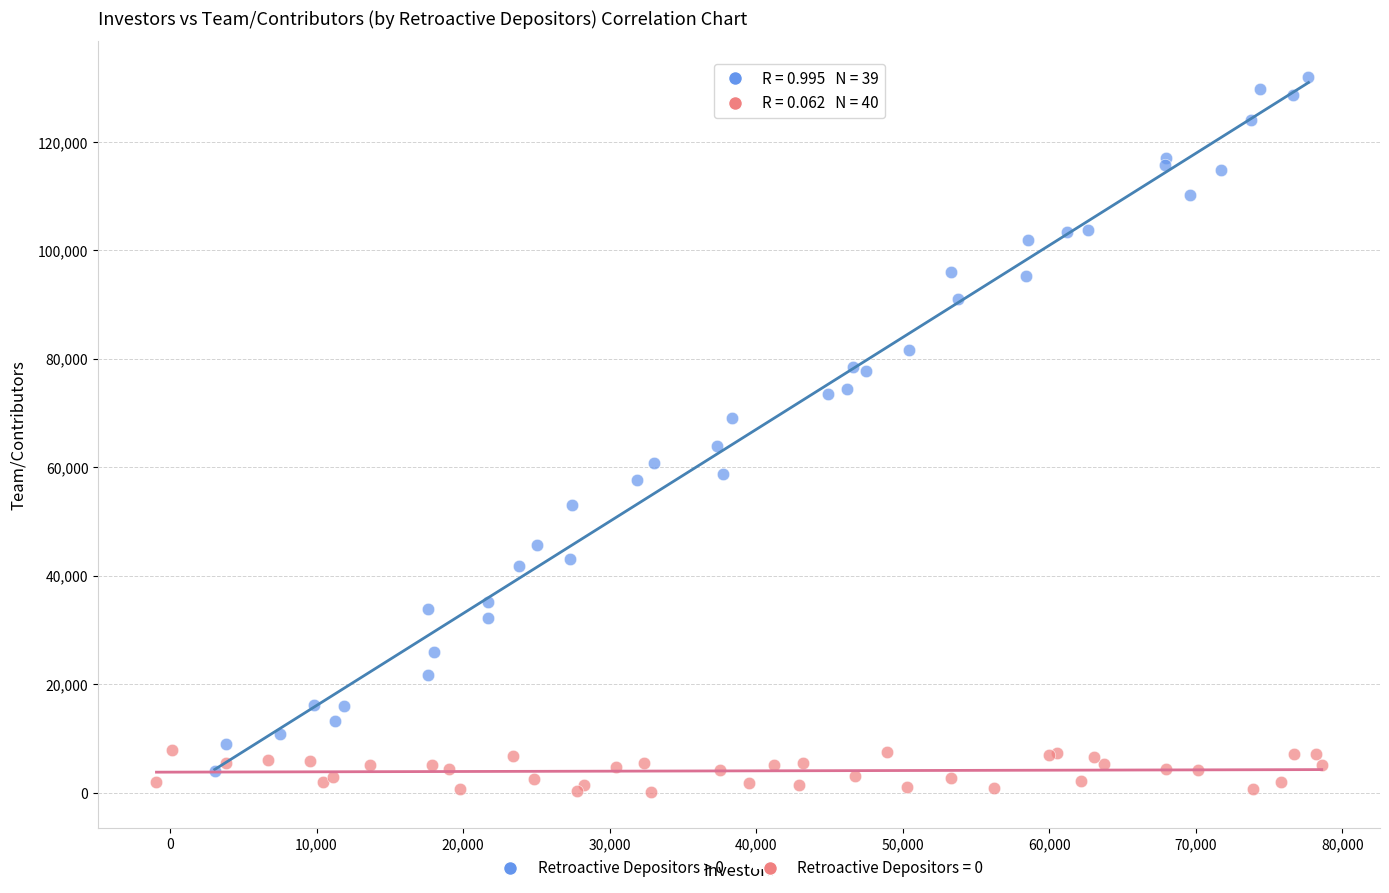

Which series reaches the maximum Y coordinate?

Retroactive Depositors > 0